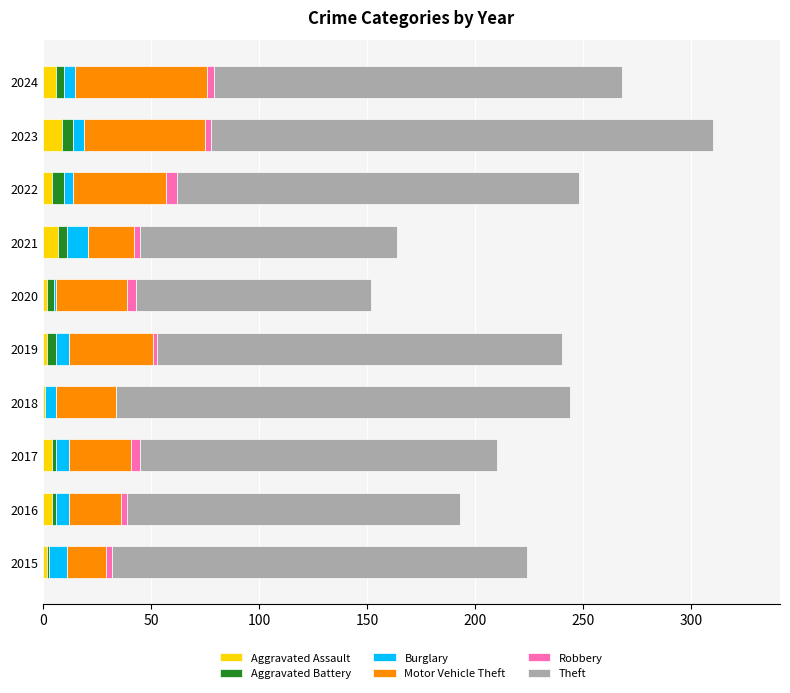

What is the sum of all Aggravated Assault values?

41